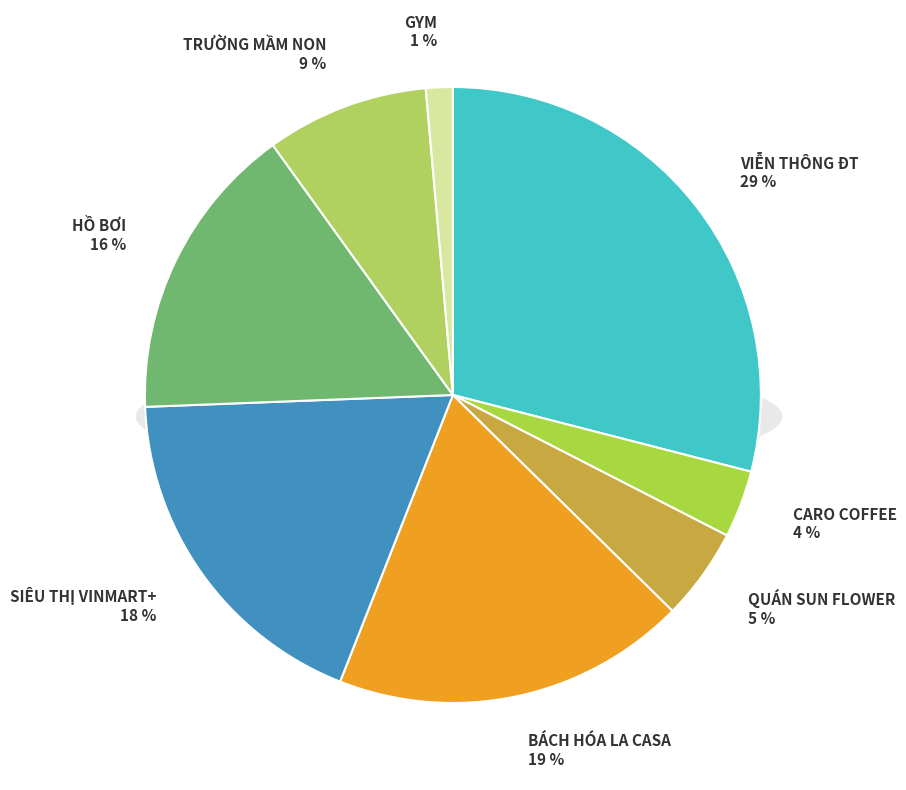

Which slice is the largest?

VIỄN THÔNG ĐT